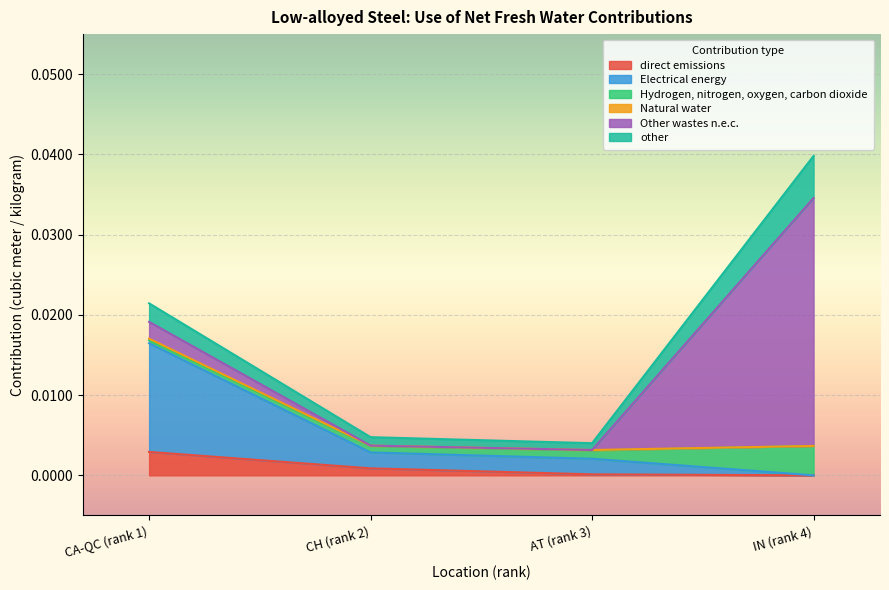

What is the label of the 1st point from the left?

CA-QC (rank 1)